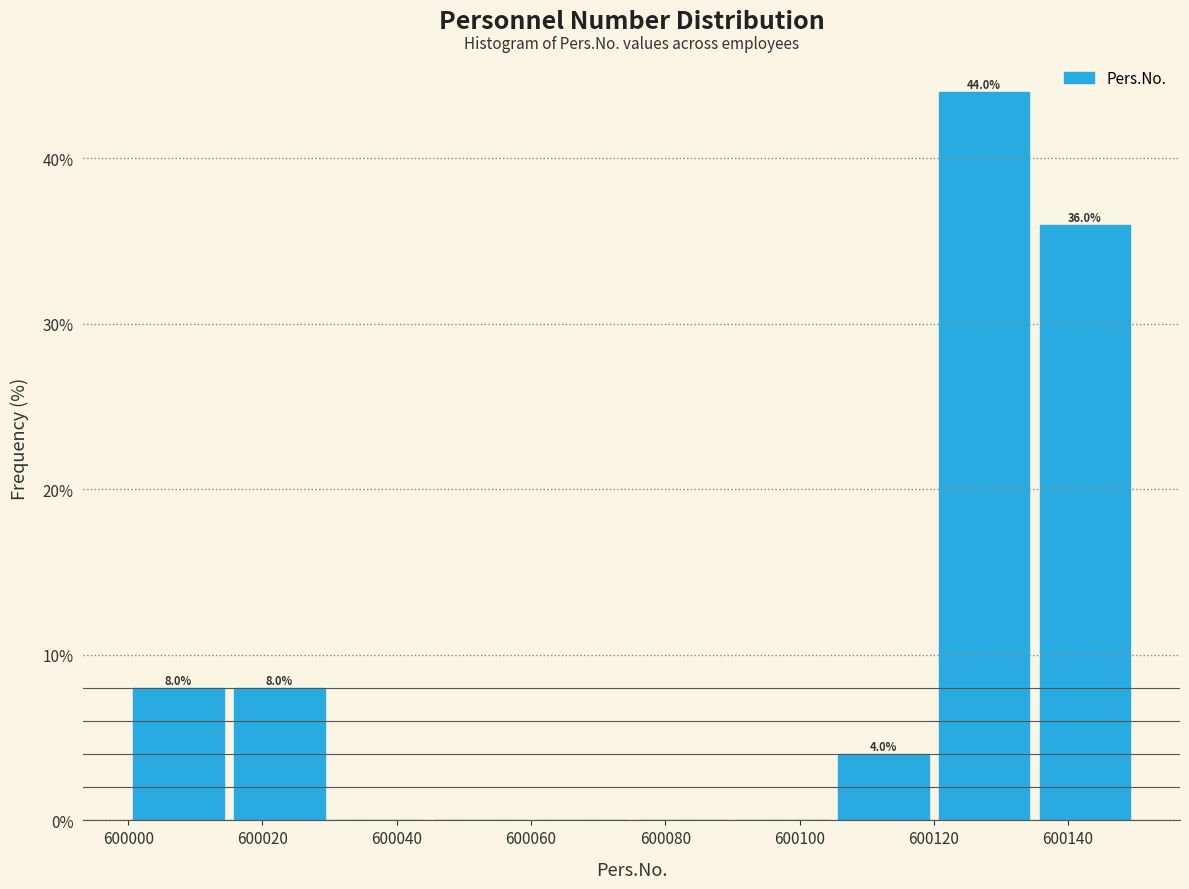

Which range on the x-axis has the tallest bar?

600120 to 600135